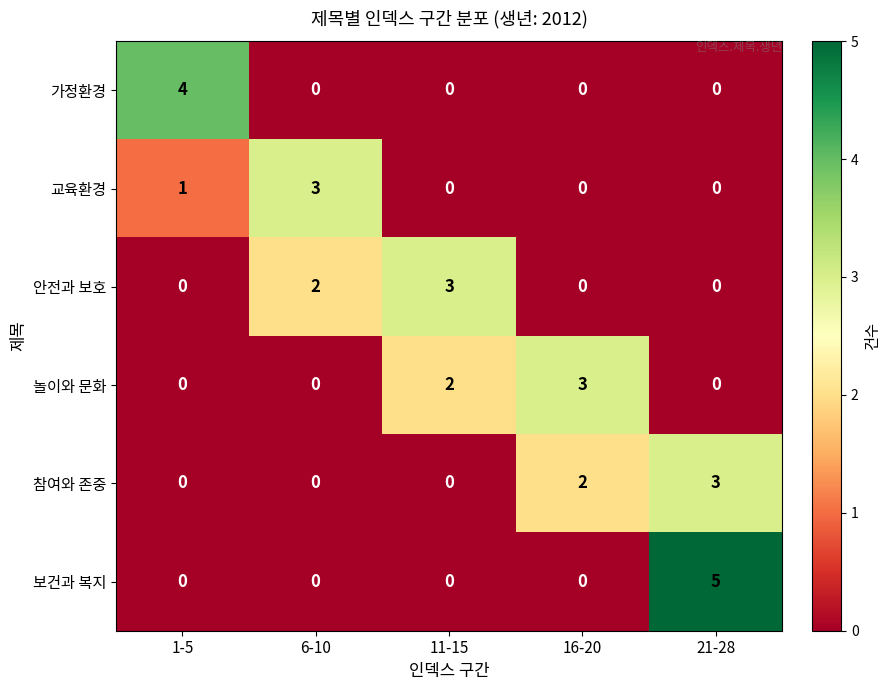

What is the total value across all series at 21-28?

8